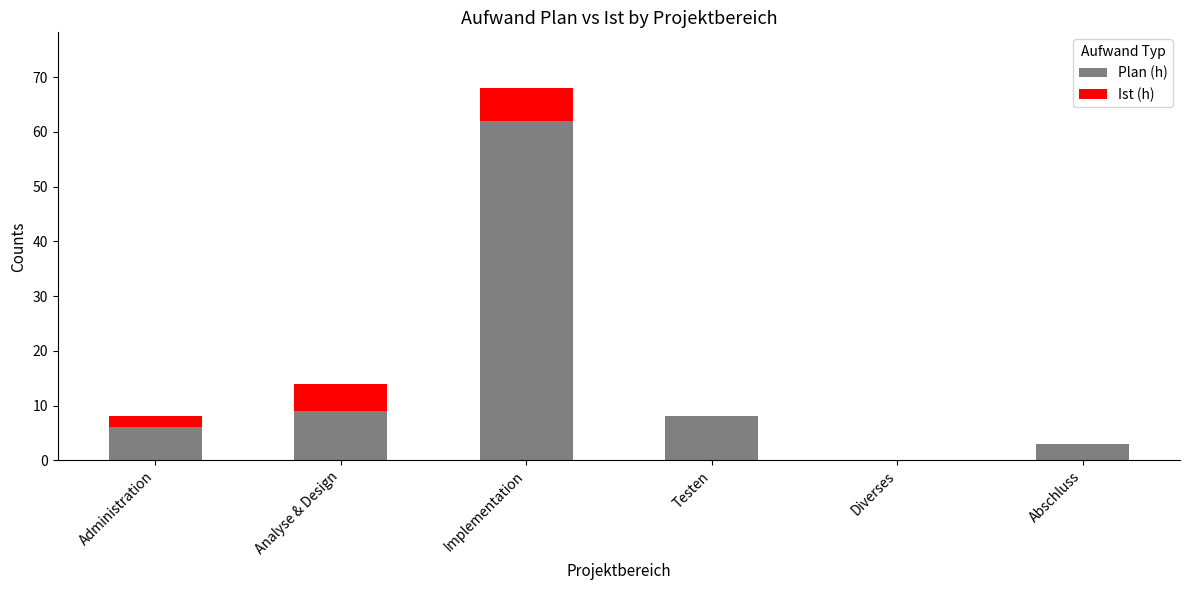

Reading left to right, transcribe the values for Plan (h).

Administration=6	Analyse & Design=9	Implementation=62	Testen=8	Diverses=0	Abschluss=3